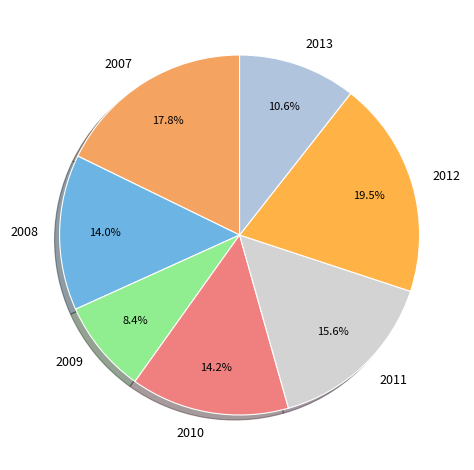

Is it true that 2011 is 5% of the pie?

False